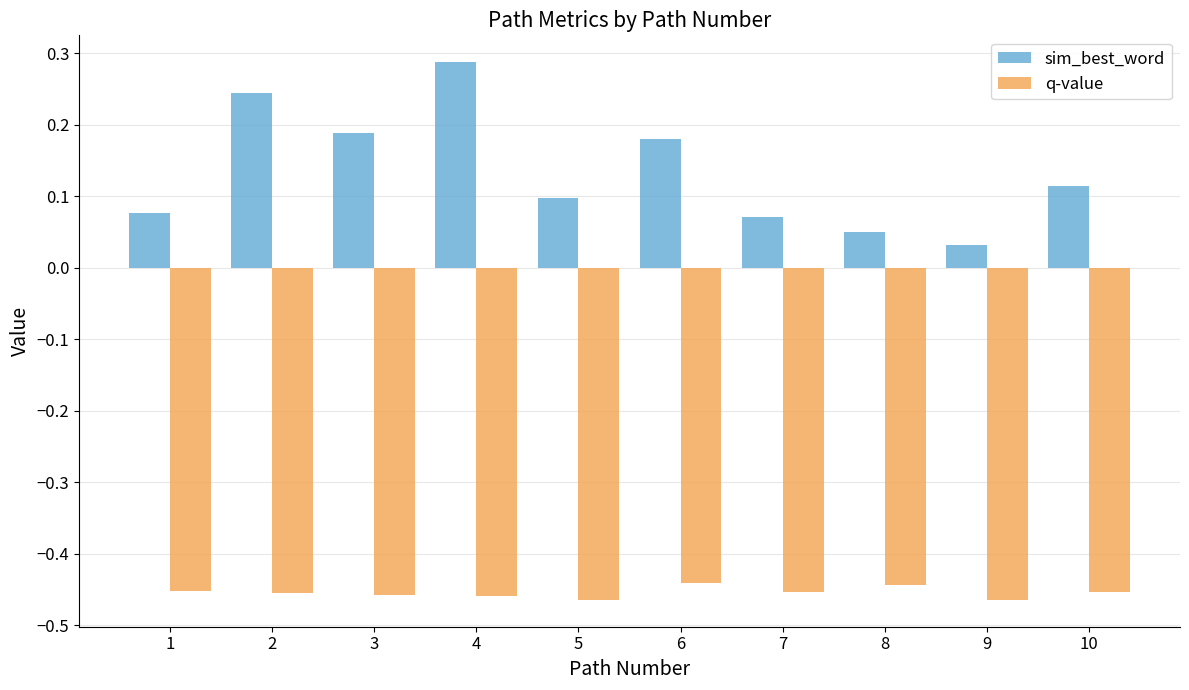

The value of sim_best_word at 1 is 0.1. True or false?

True